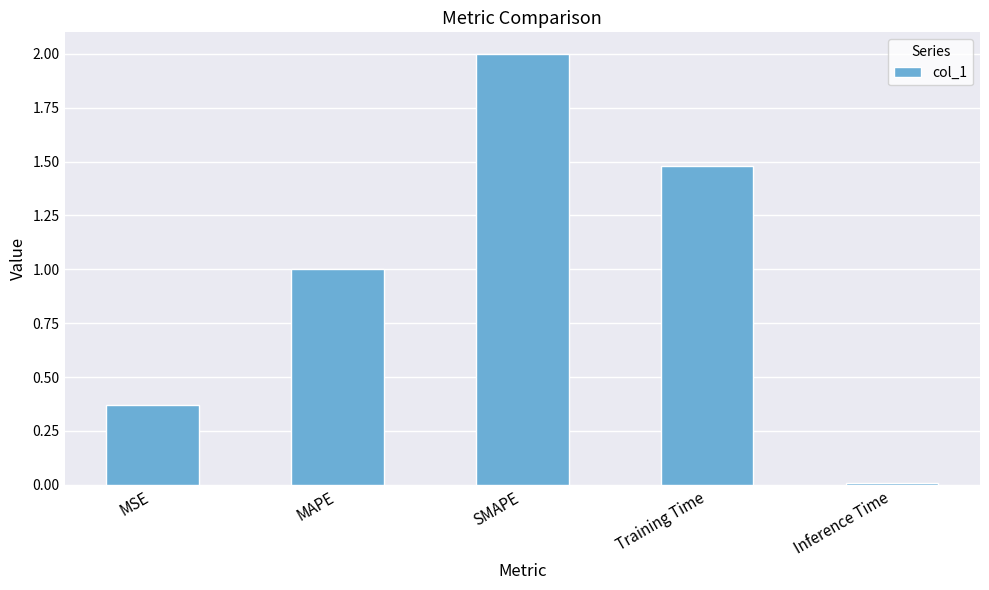

What is the ratio of the value at MAPE to the value at SMAPE?

0.5